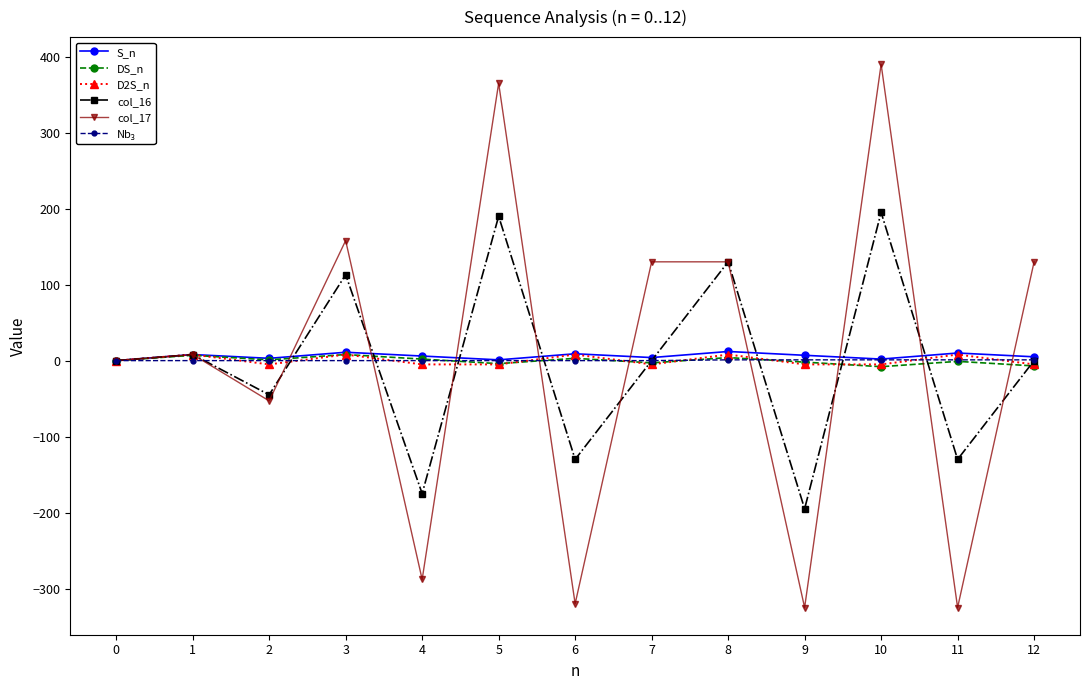

True or false: DS_n has more than 1 interior local peaks.

True